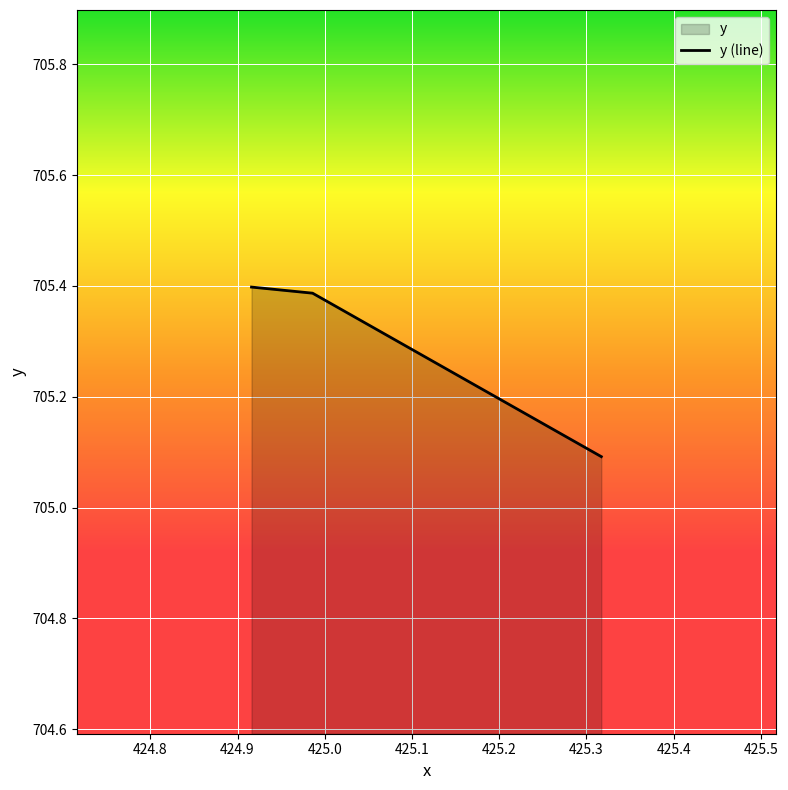

What is the difference between the second highest and minimum values?

0.3